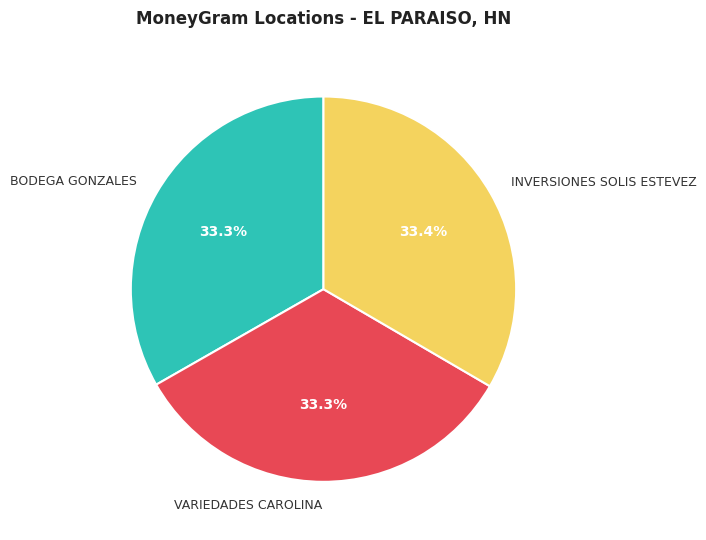

Does any single category account for the majority?

No